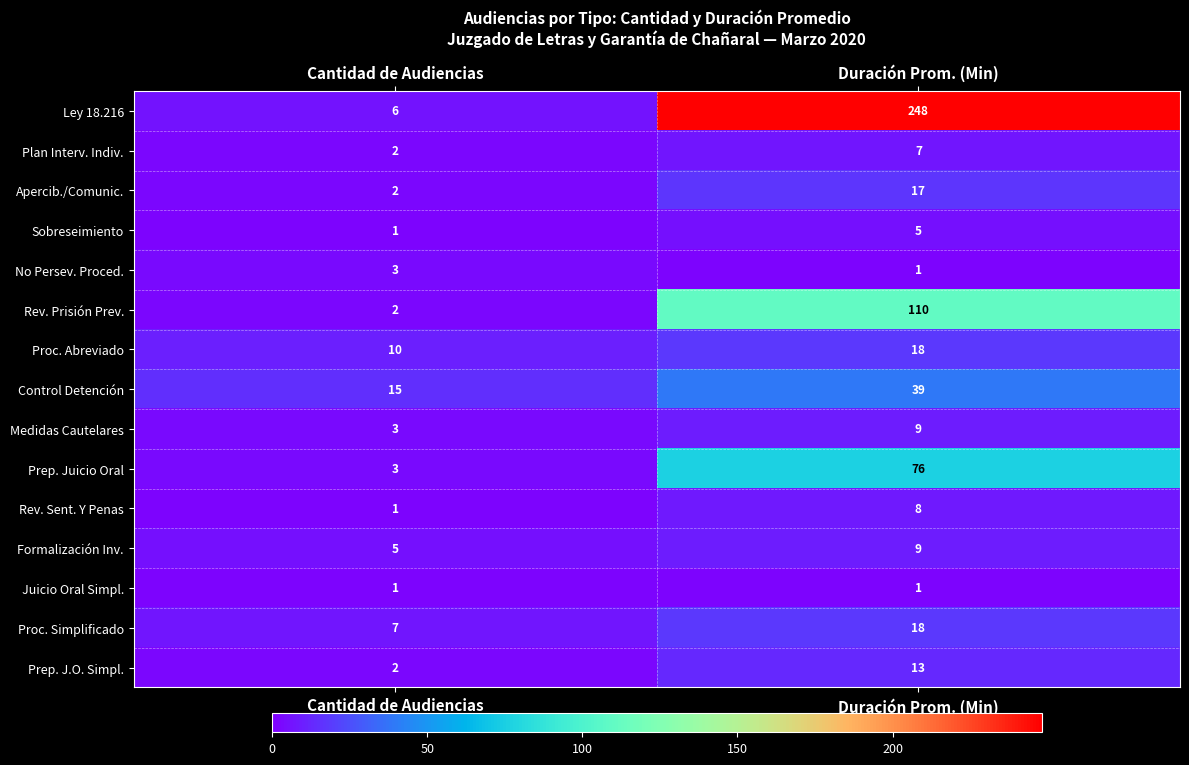

Read the Proc. Simplificado value at Duración Prom. (Min), to the nearest 10.

20